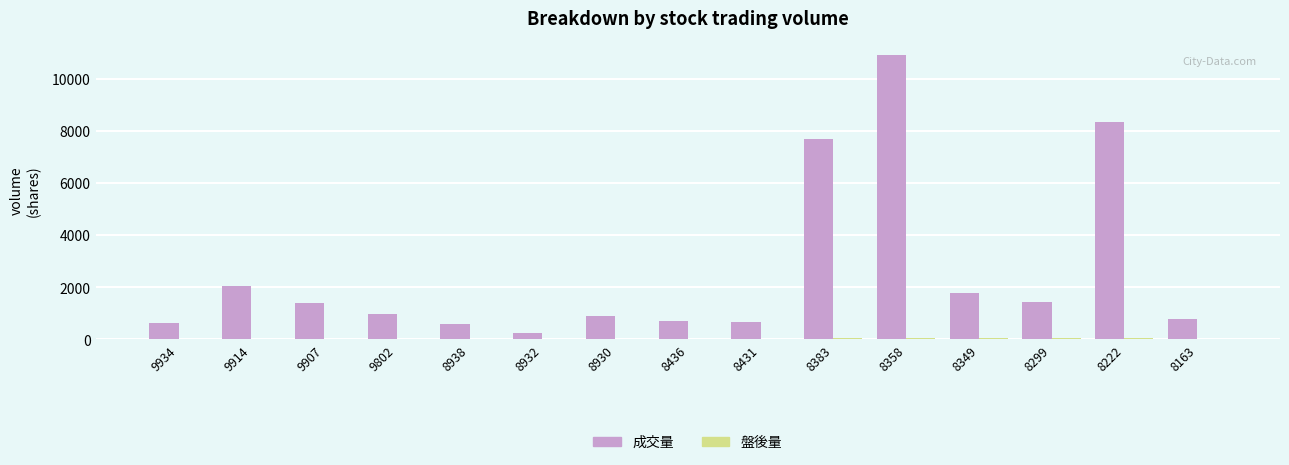

How many categories are shown in the chart?

15